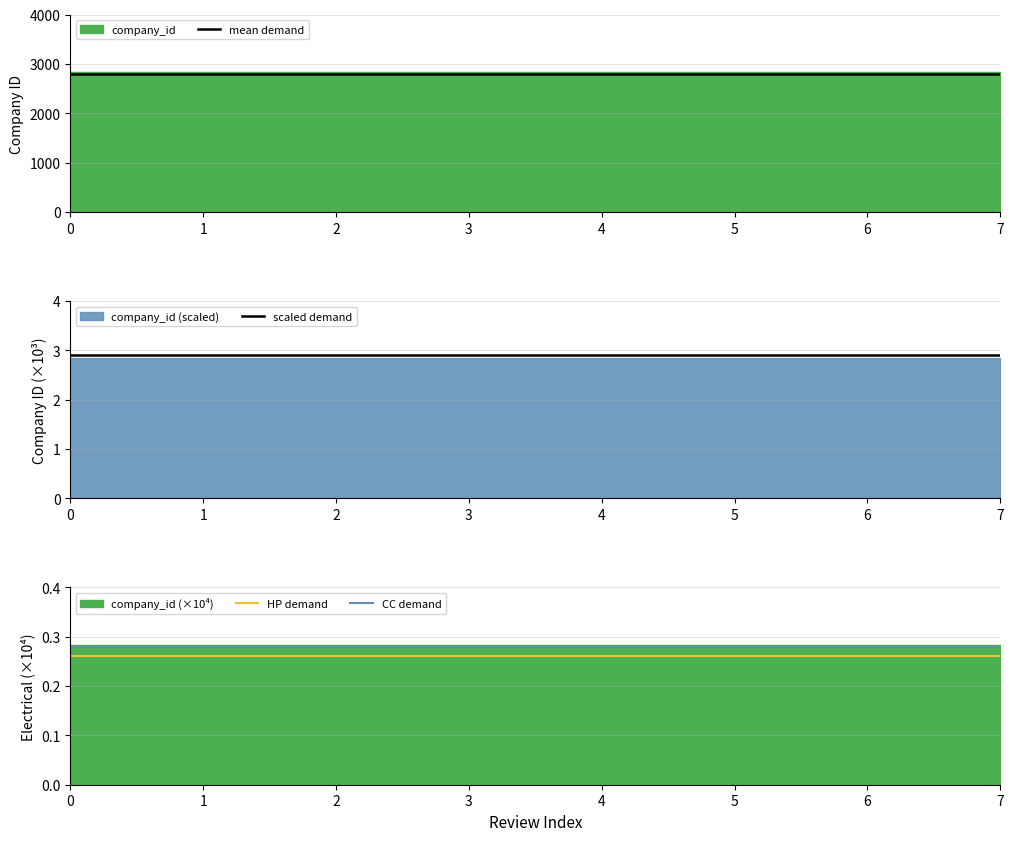

What is the minimum value for scaled demand?

2.9